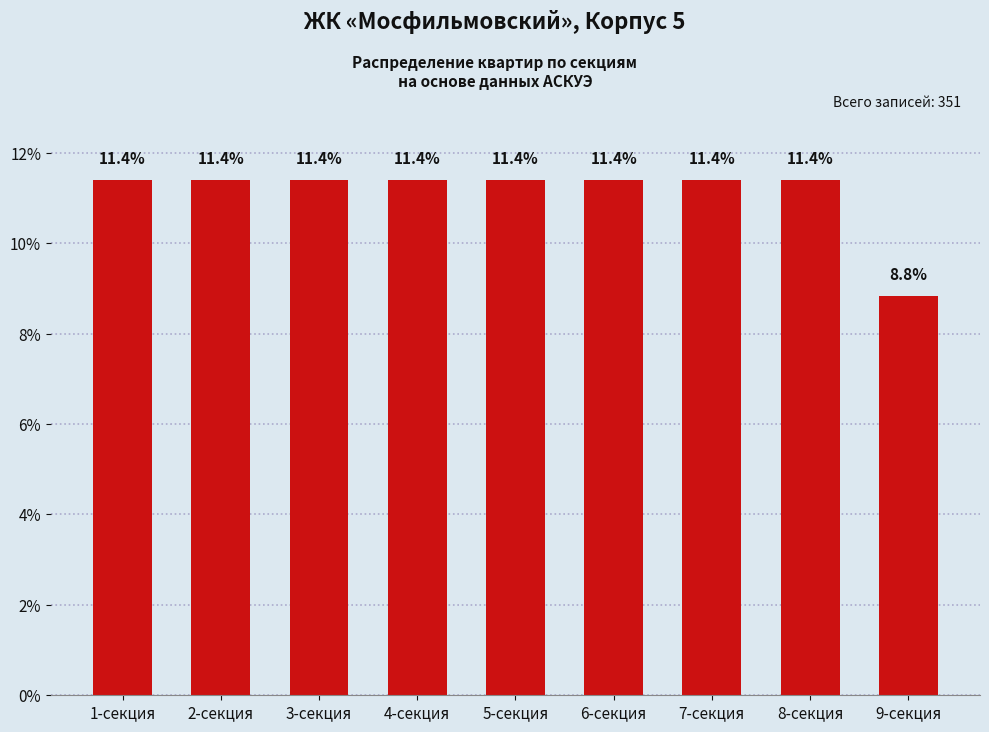

Where does the data first go above 11?

1-секция